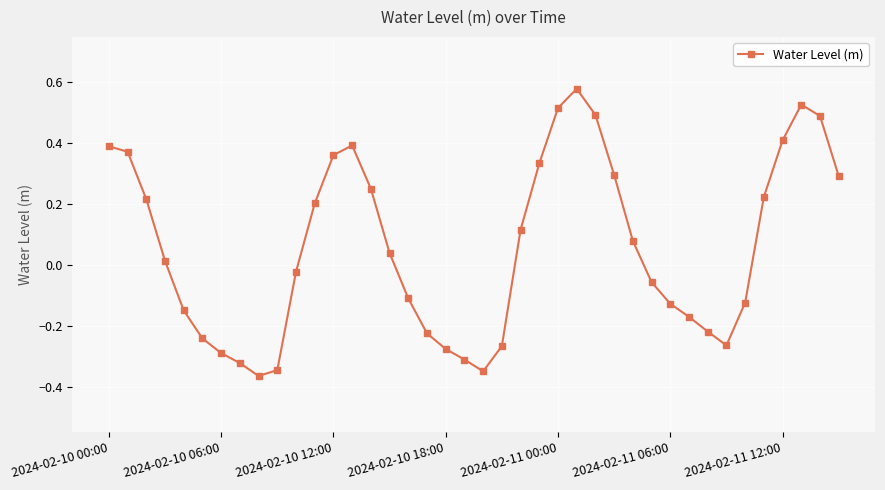

True or false: the data has more than 1 interior local peaks.

True